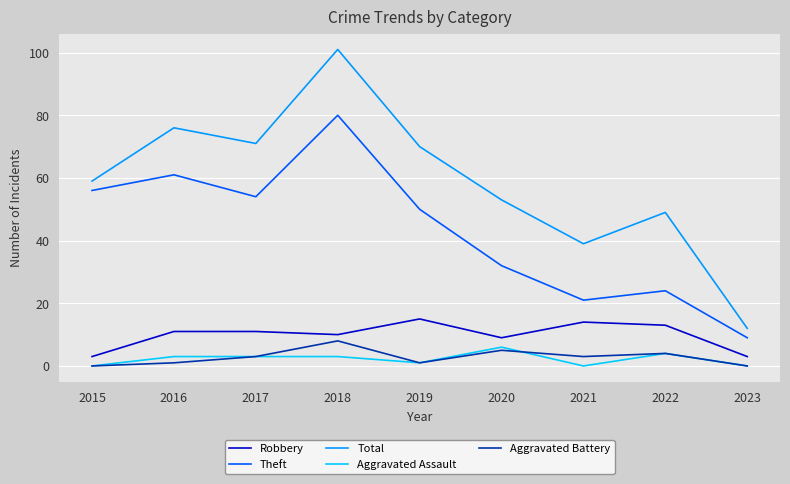

What is the sum of the Total values at 2020 and 2019?

123